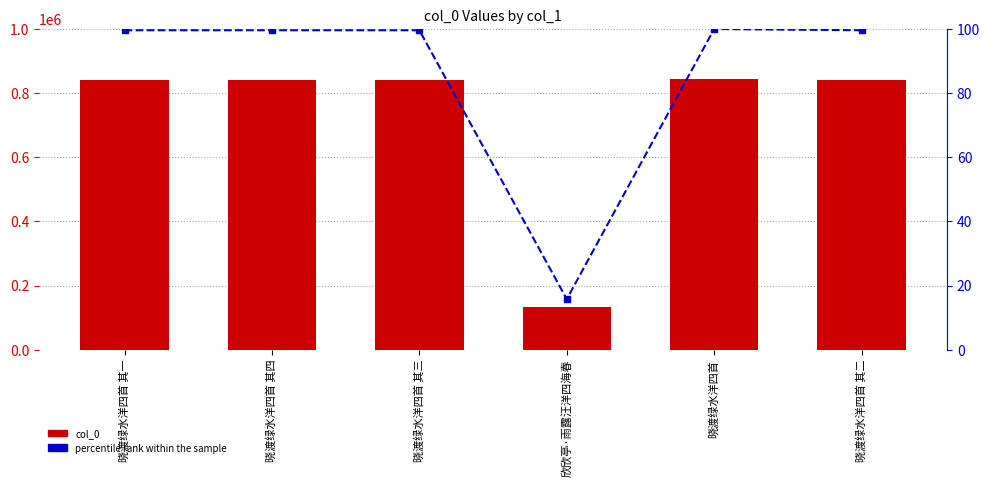

What is the label of the 2nd bar from the left?

晓渡绿水洋四首 其四